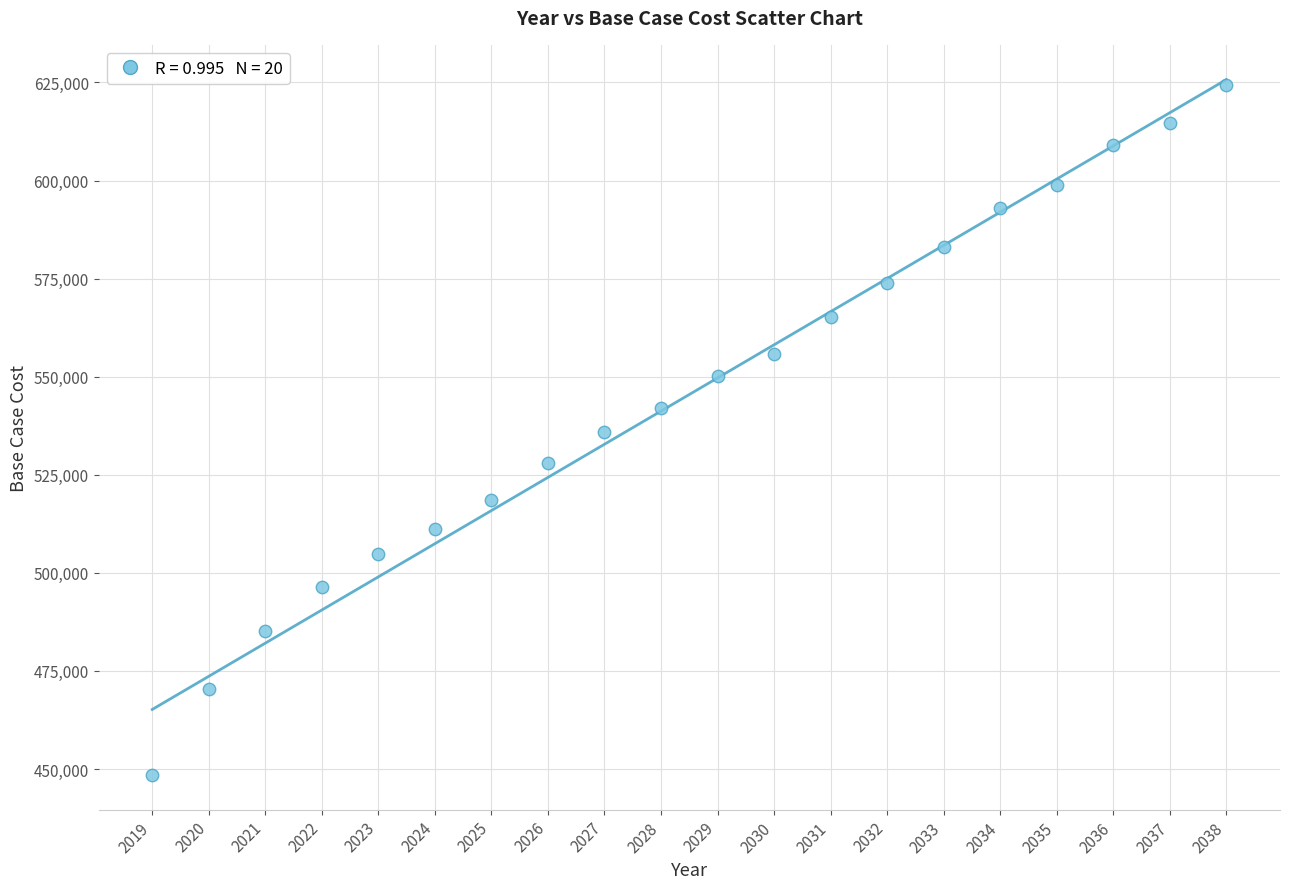

What is the range of X values (max minus min)?

19.0